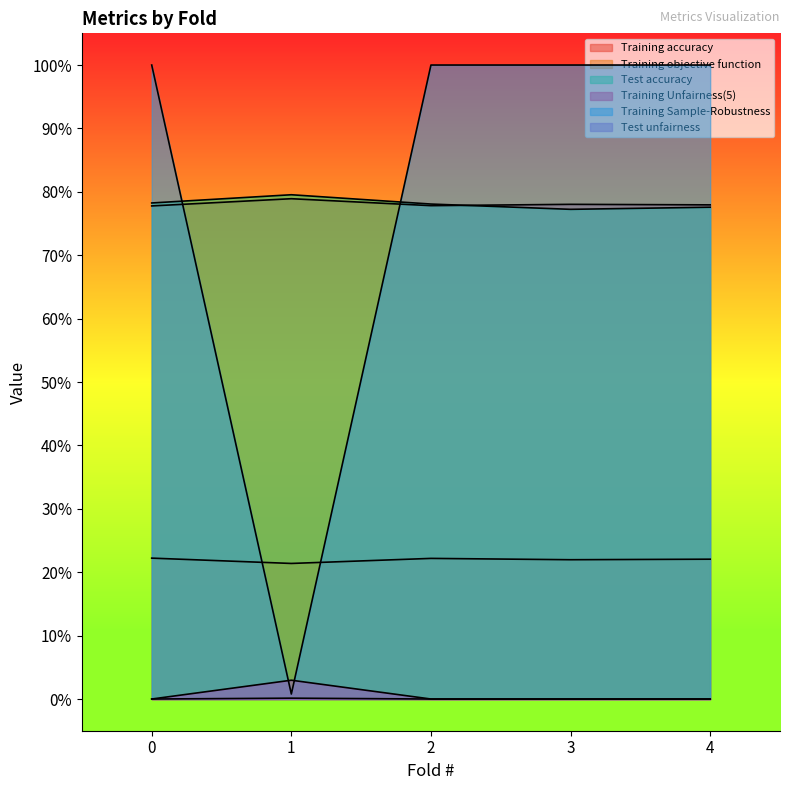

What is the average value of the Training accuracy series?

0.8